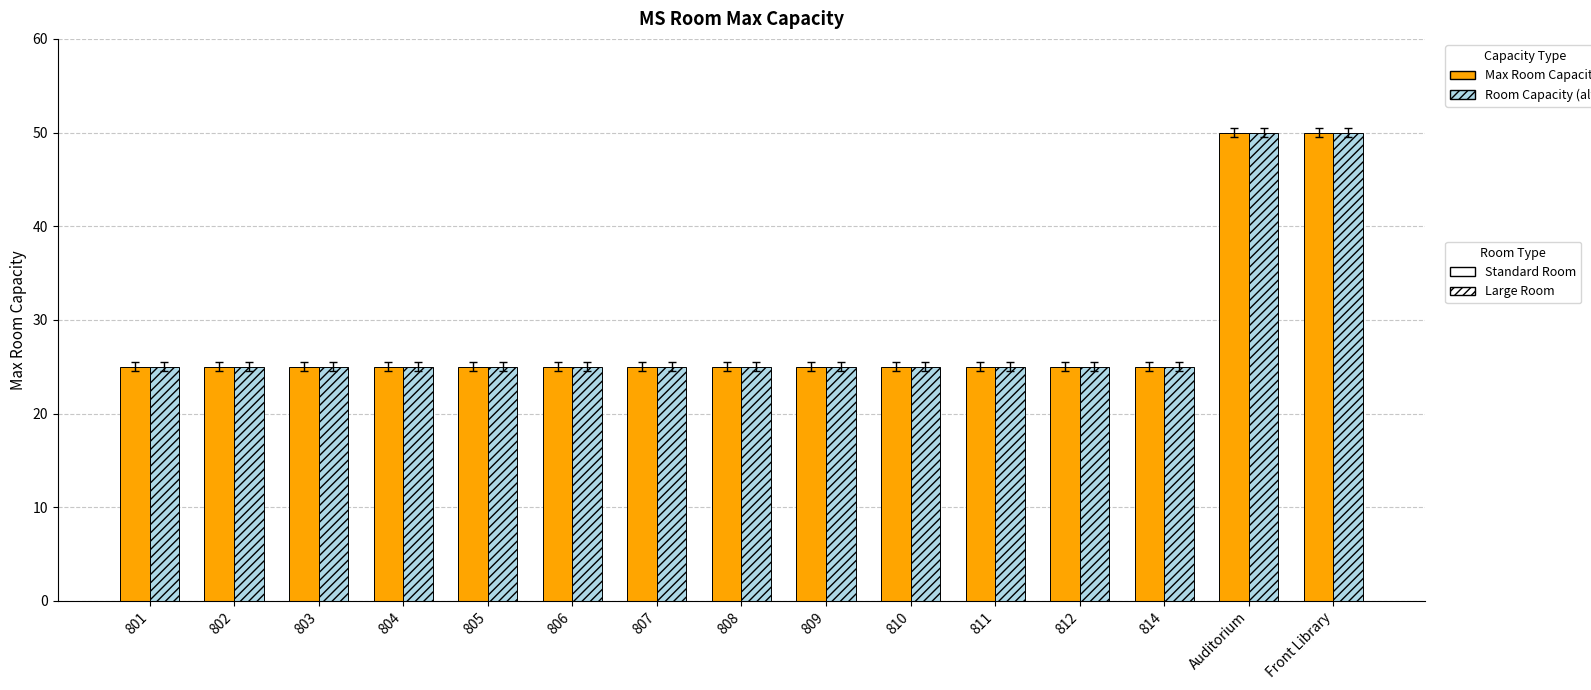

What is the total value across all series at 802?

50